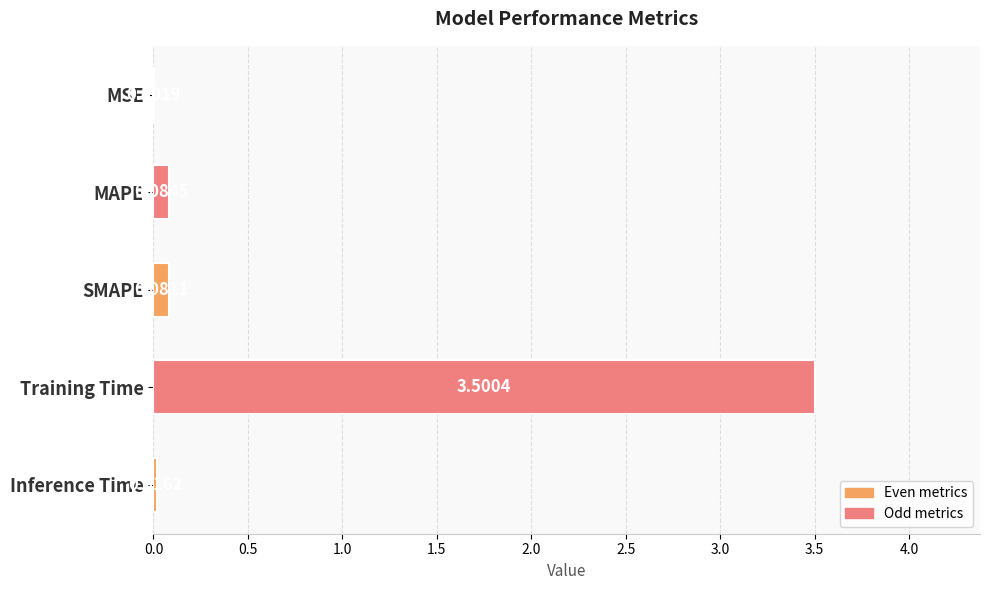

Which category has the highest value across all series?

Training Time